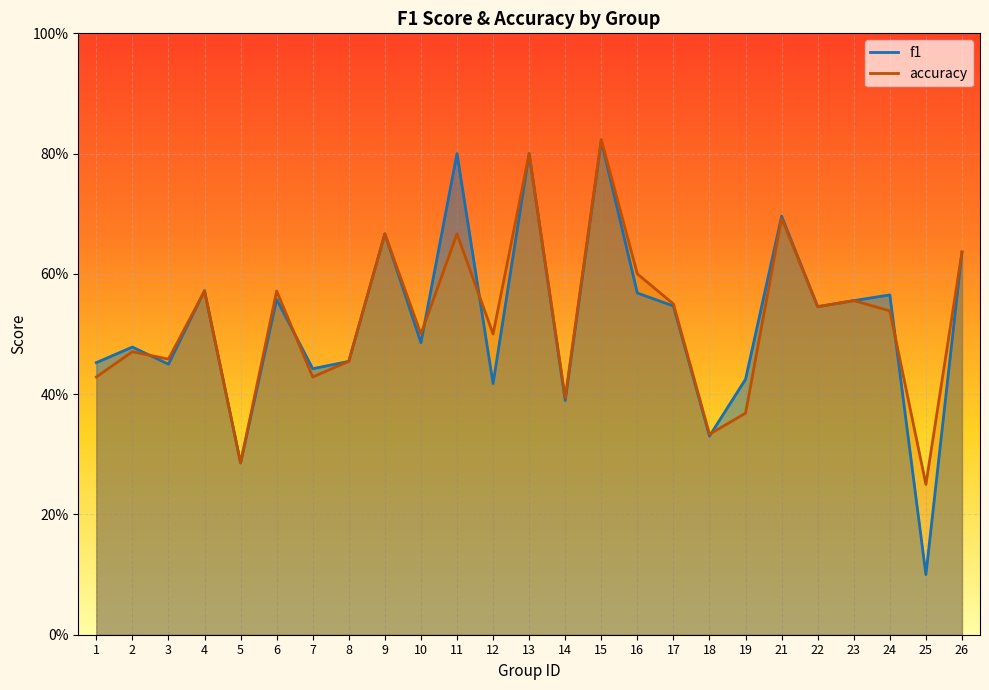

After their last crossing, which series has the higher values: f1 or accuracy?

accuracy